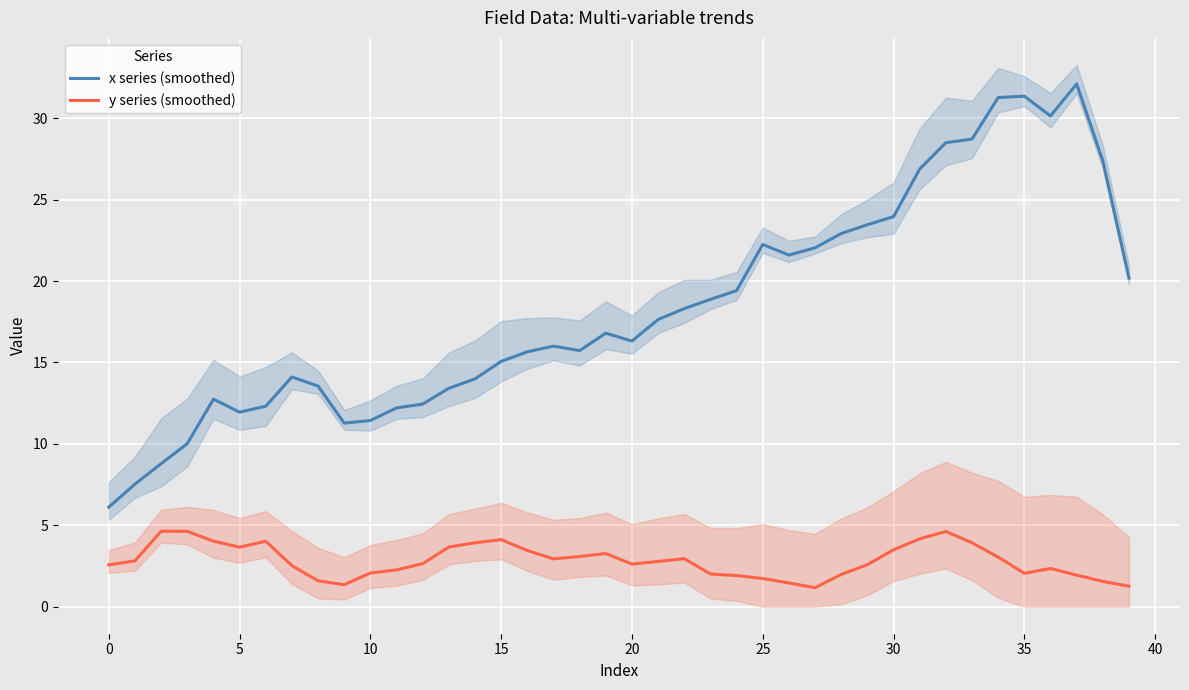

Rank the series by their maximum value, from highest to lowest.

x series (smoothed), y series (smoothed)